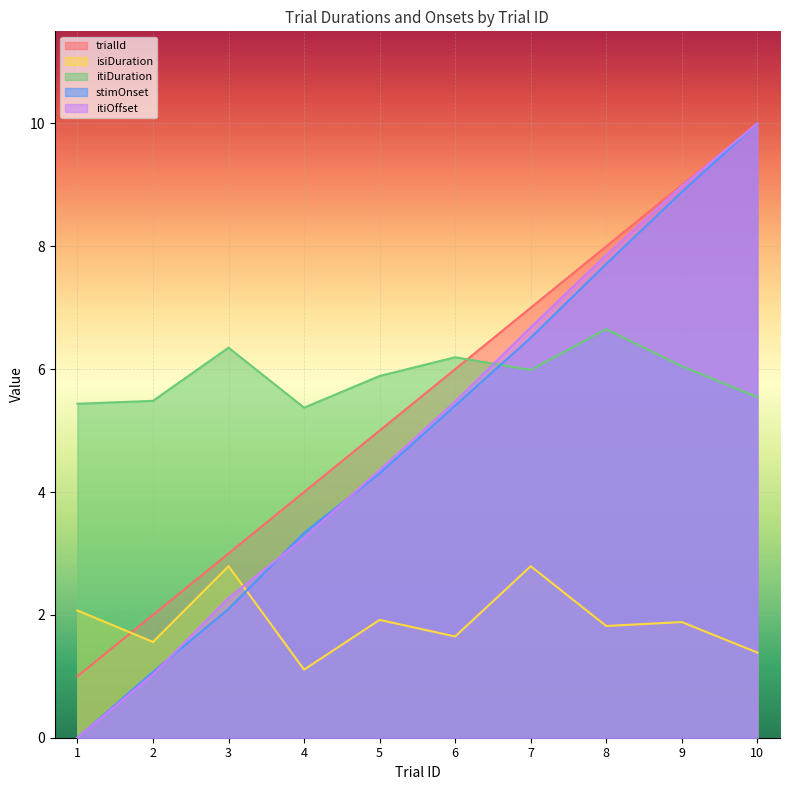

What is the maximum value for isiDuration?

2.8